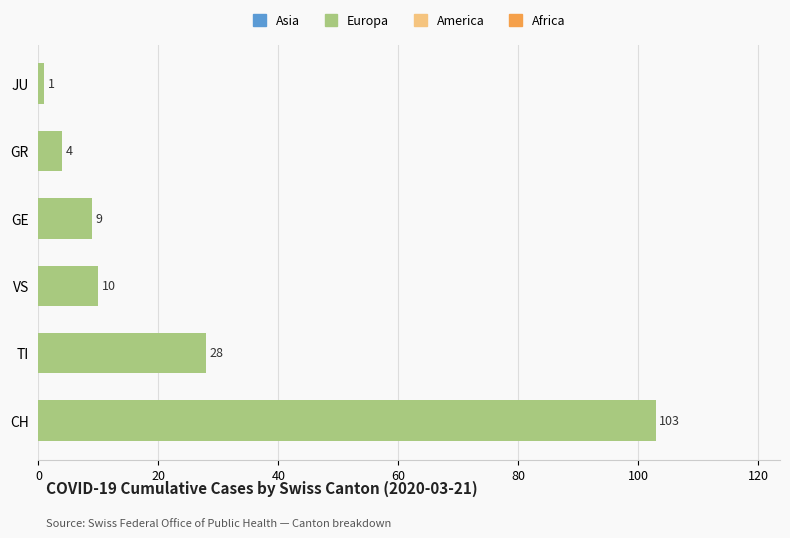

Reading bottom to top, transcribe all the data shown in this chart.

103	28	10	9	4	1